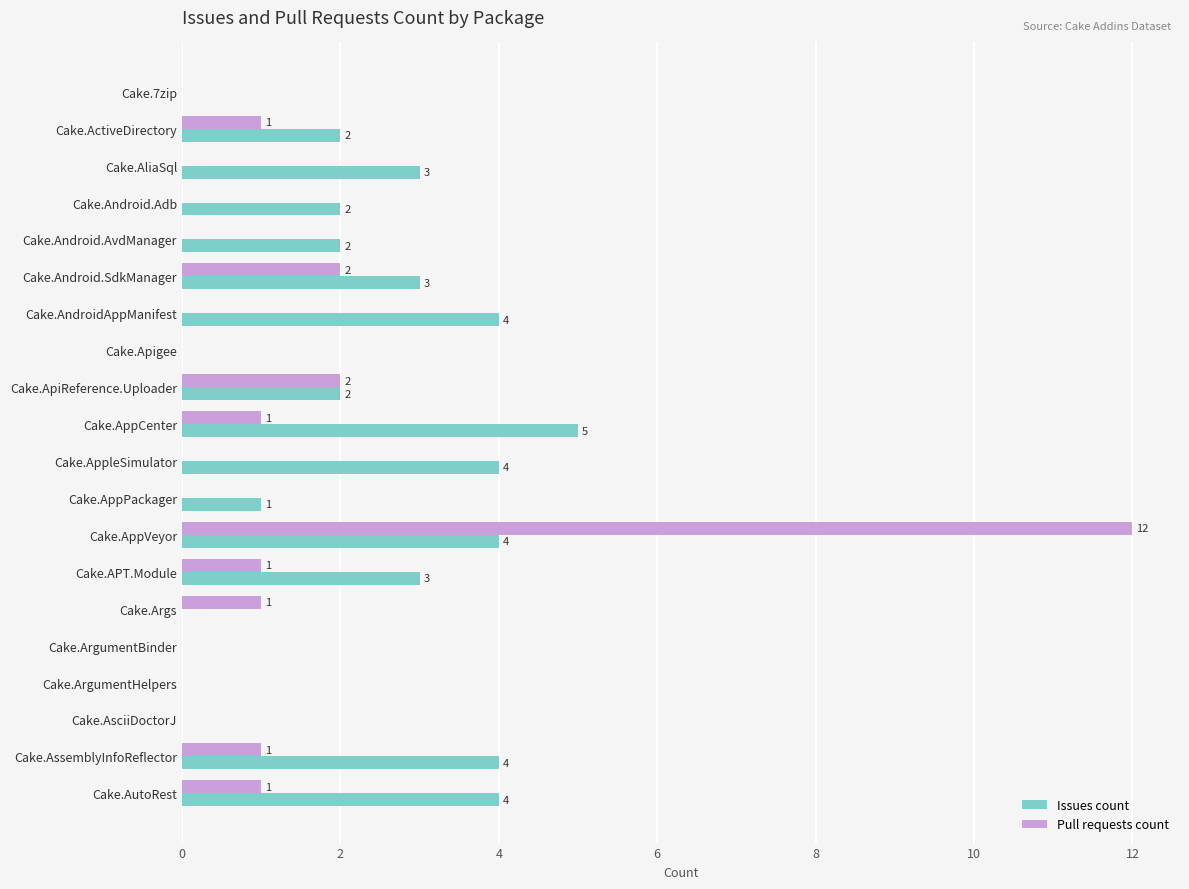

True or false: Issues count has a value of -3 at Cake.ArgumentBinder.

False